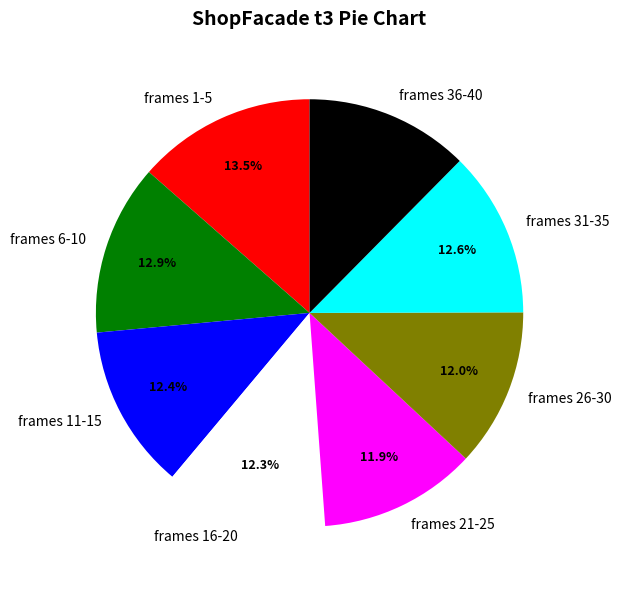

How many slices are in this pie chart?

8